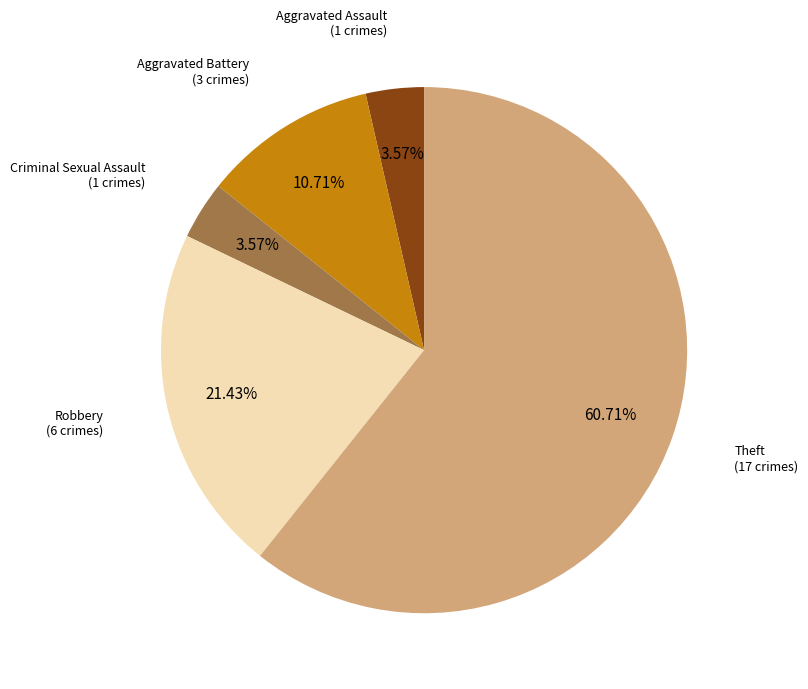

To the nearest percent, what is the difference between the Robbery and Theft slice percentages?

39%